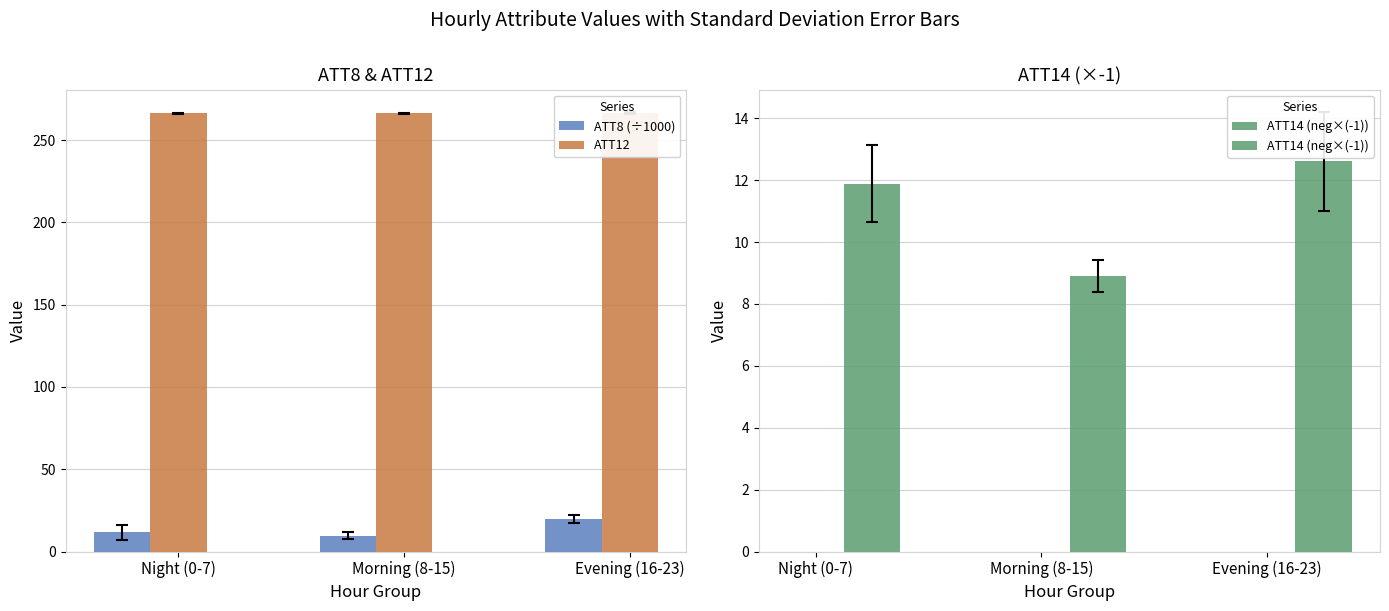

What position from the left is Morning (8-15)?

2